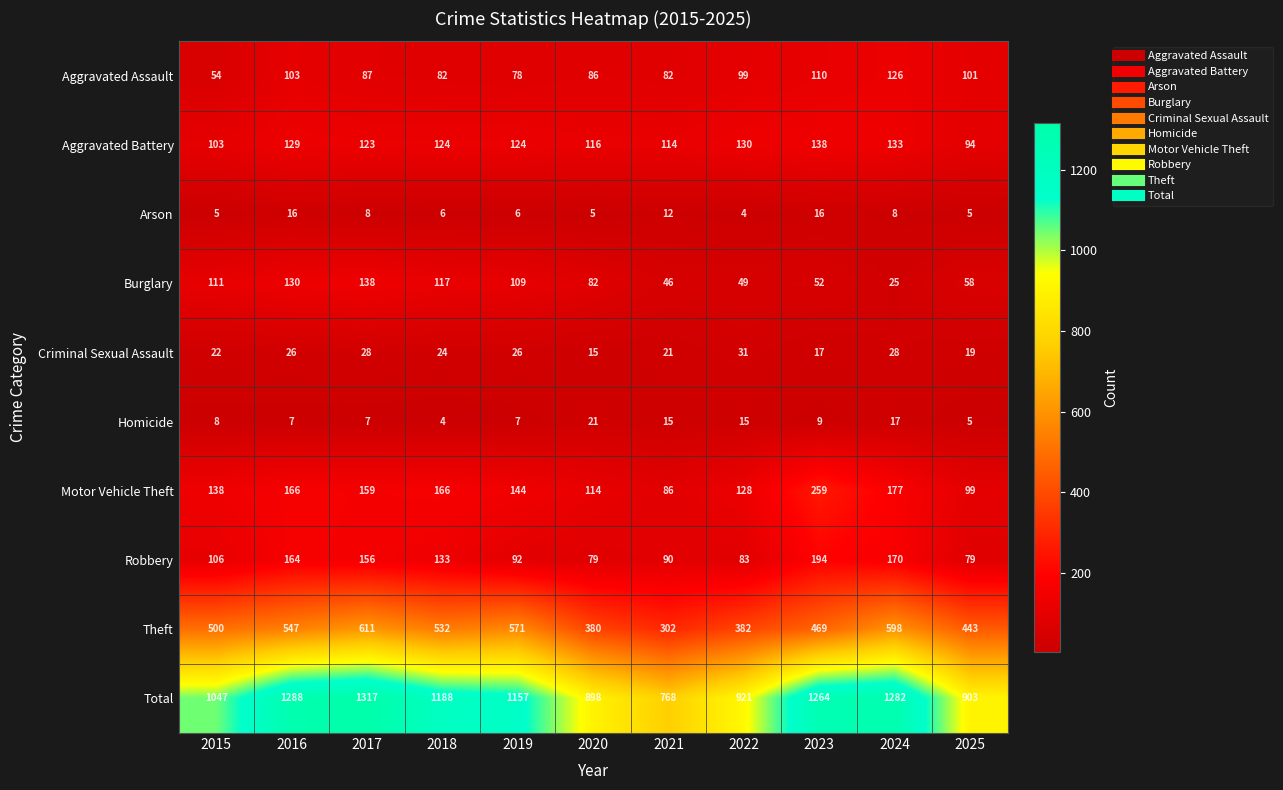

What is the difference between the maximum and minimum values in the Total series?

549